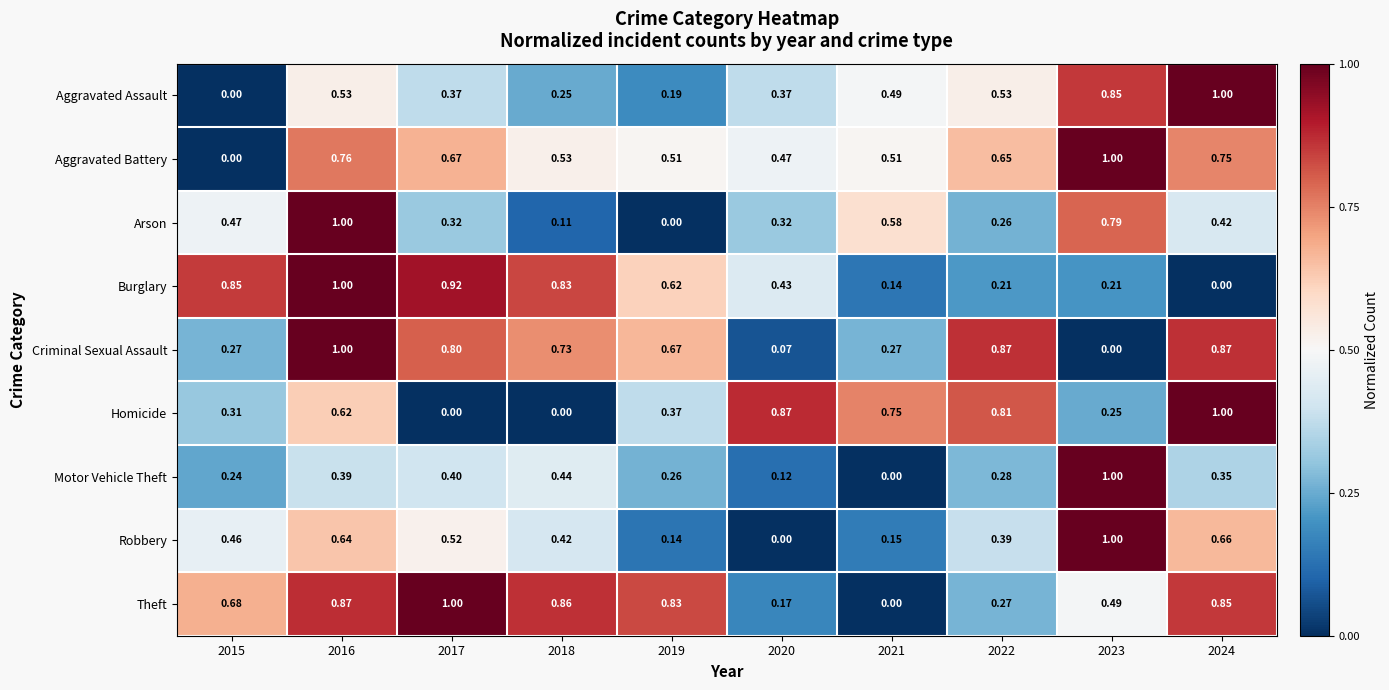

Between 2022 and 2023, which series saw the biggest shift?

Criminal Sexual Assault